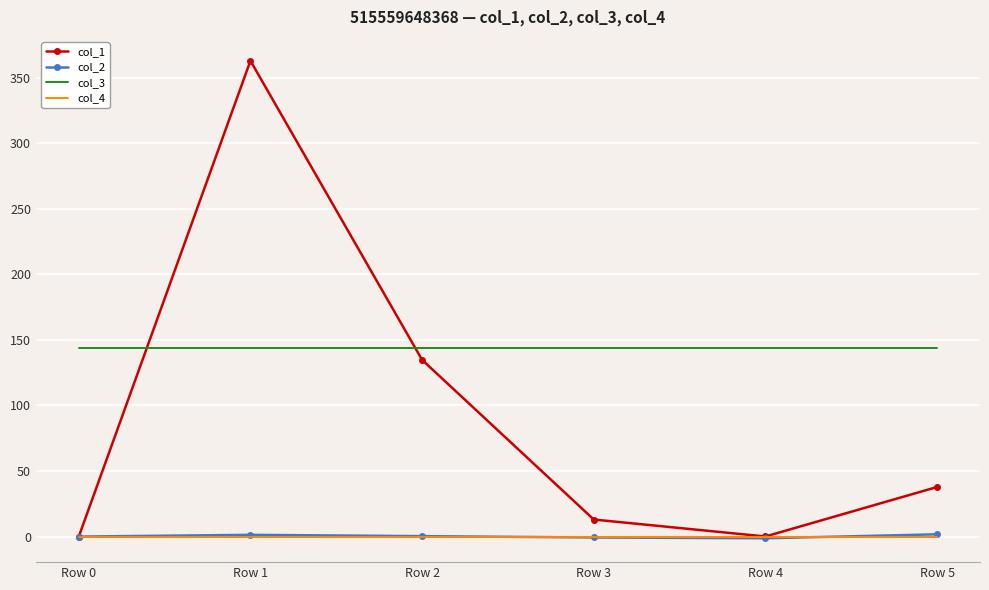

The value of col_3 at Row 1 is 144.0. True or false?

True